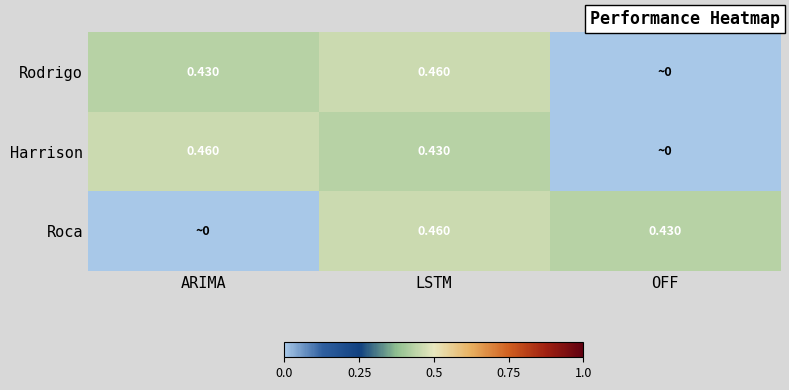

Between ARIMA and LSTM, which is larger?

LSTM